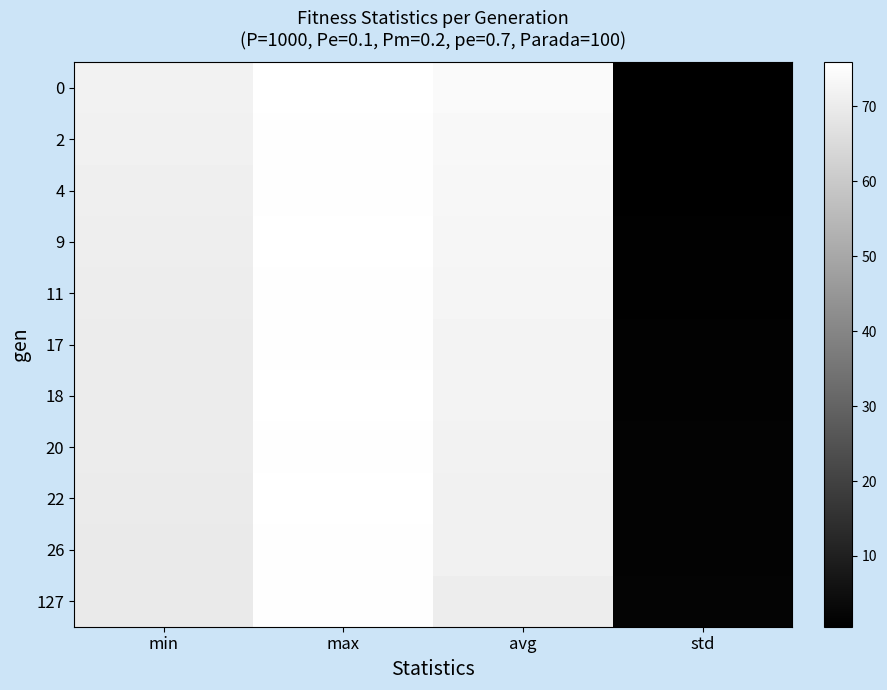

Reading right to left, list all the values displayed in this chart.

0: std=0.6	avg=74.2	max=75.7	min=71.9
2: std=0.7	avg=73.6	max=75.5	min=71.7
4: std=0.8	avg=73.3	max=75.5	min=70.9
9: std=0.9	avg=72.9	max=75.6	min=70.7
11: std=1.0	avg=72.8	max=75.4	min=70.4
17: std=1.3	avg=72.2	max=75.5	min=70.2
18: std=1.3	avg=72.1	max=75.7	min=70.2
20: std=1.5	avg=71.8	max=75.4	min=70.1
22: std=1.5	avg=71.6	max=75.9	min=69.7
26: std=1.5	avg=71.6	max=75.4	min=69.6
127: std=1.8	avg=70.5	max=75.5	min=69.6